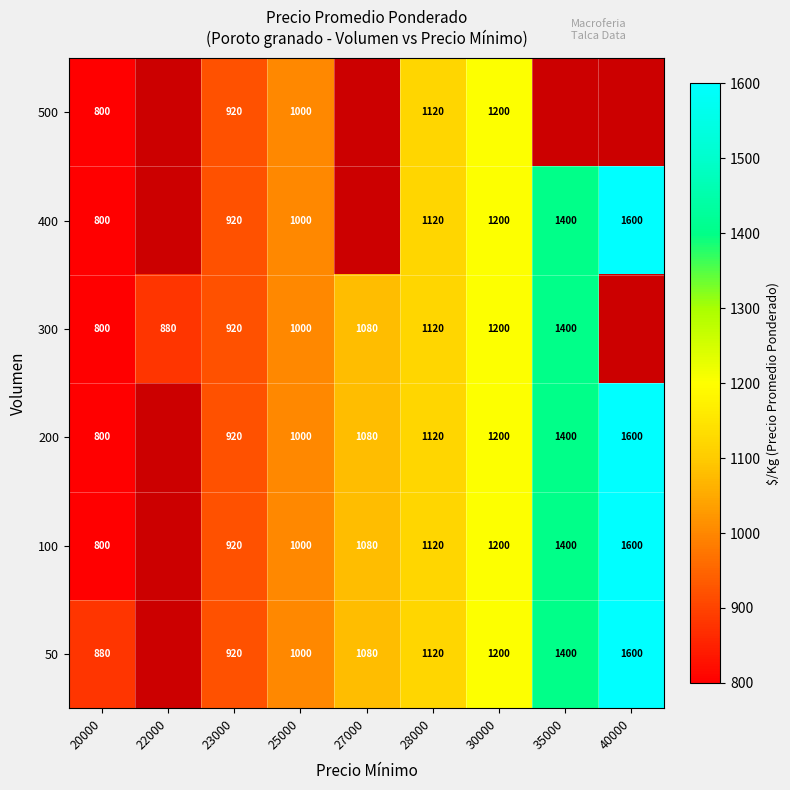

What is the spread (max minus min) of values at 20000?

80